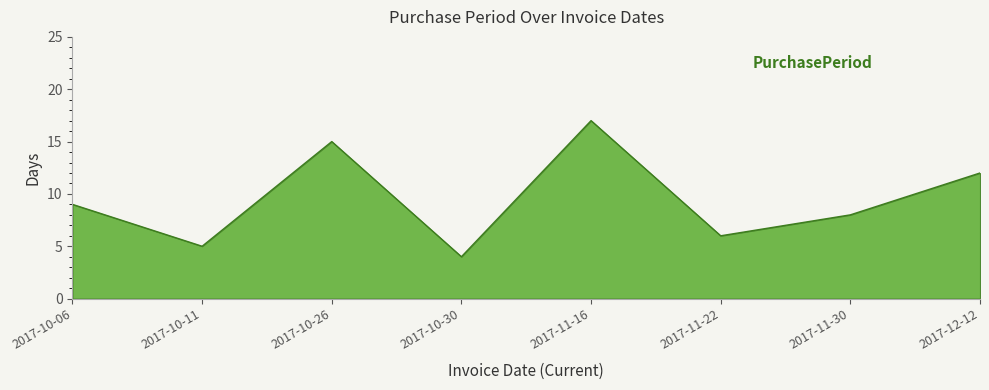

Reading left to right, transcribe all the data shown in this chart.

2017-10-06=9	2017-10-11=5	2017-10-26=15	2017-10-30=4	2017-11-16=17	2017-11-22=6	2017-11-30=8	2017-12-12=12